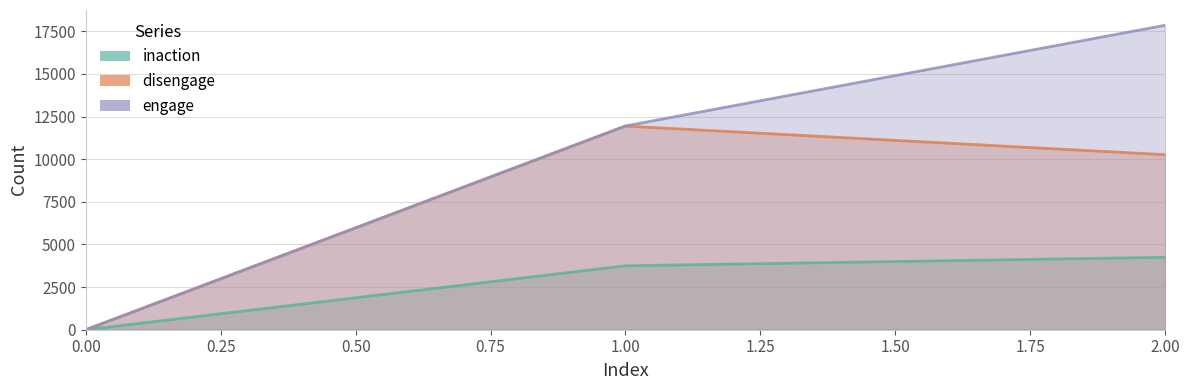

Reading left to right, list all the values displayed in this chart.

inaction: 0=0	1=3749	2=4249
disengage: 0=0	1=11940	2=10263
engage: 0=0	1=11948	2=17851